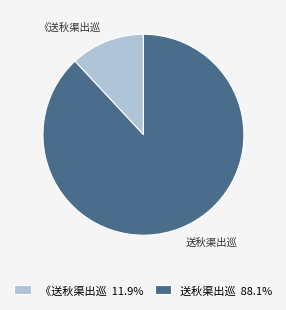

What is the ratio of the value at 送秋渠出巡 to the value at 《送秋渠出巡?

7.4